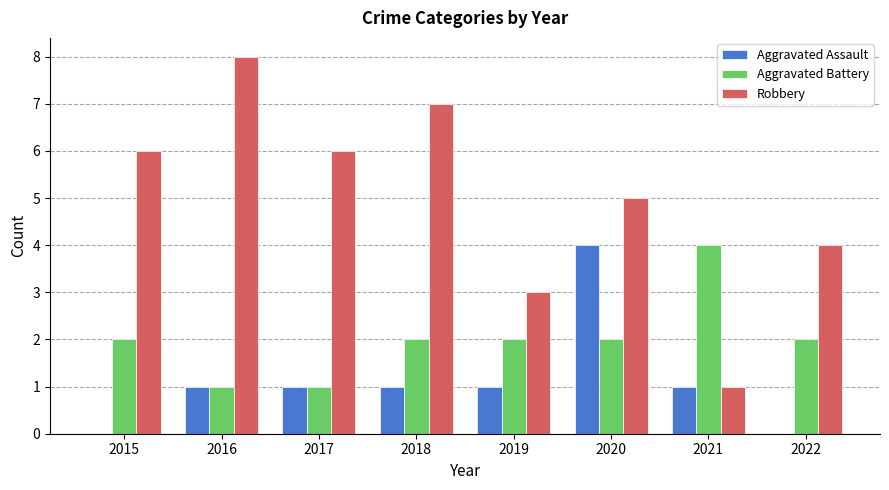

True or false: Aggravated Assault has a value of 0 at 2019.

False